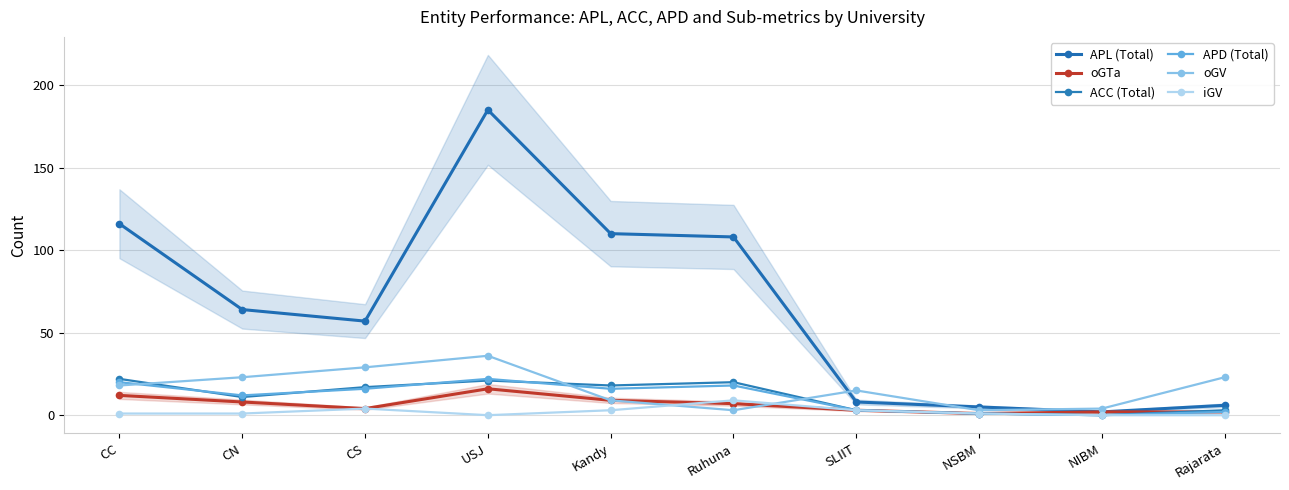

Is this an area chart (filled region under the line)?

No